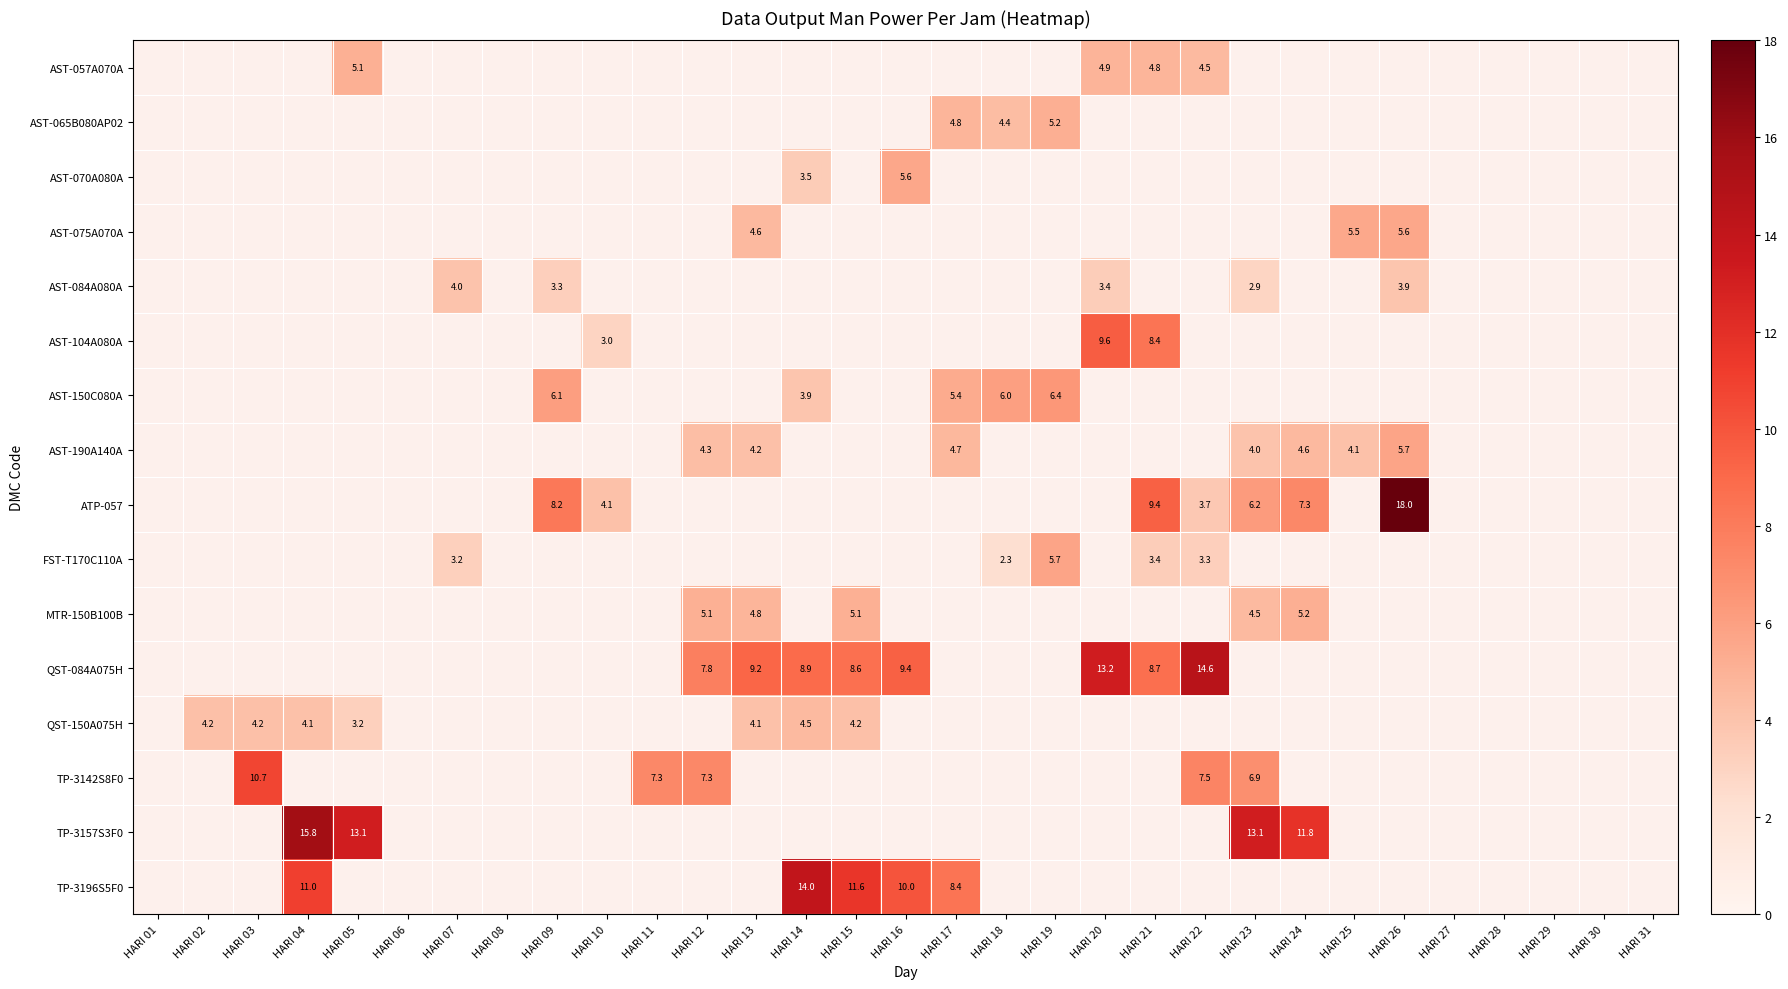

How many series are shown in this chart?

16